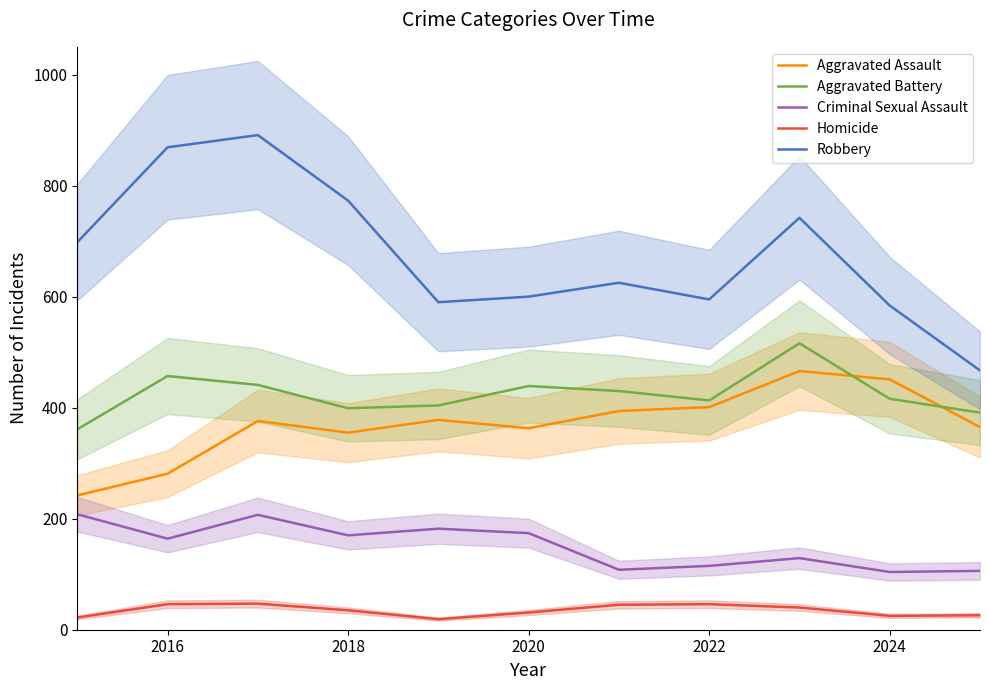

Does the chart display data point markers on the line(s)?

No